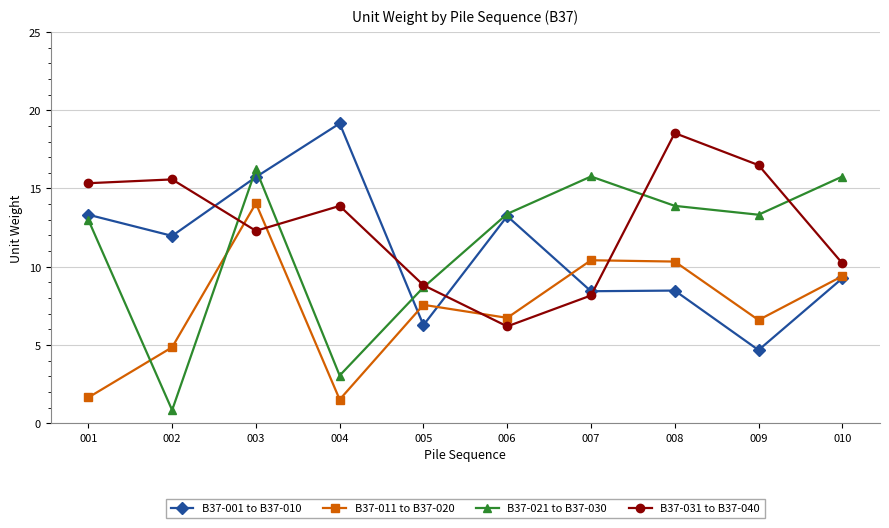

Does the chart have visible grid lines?

Yes